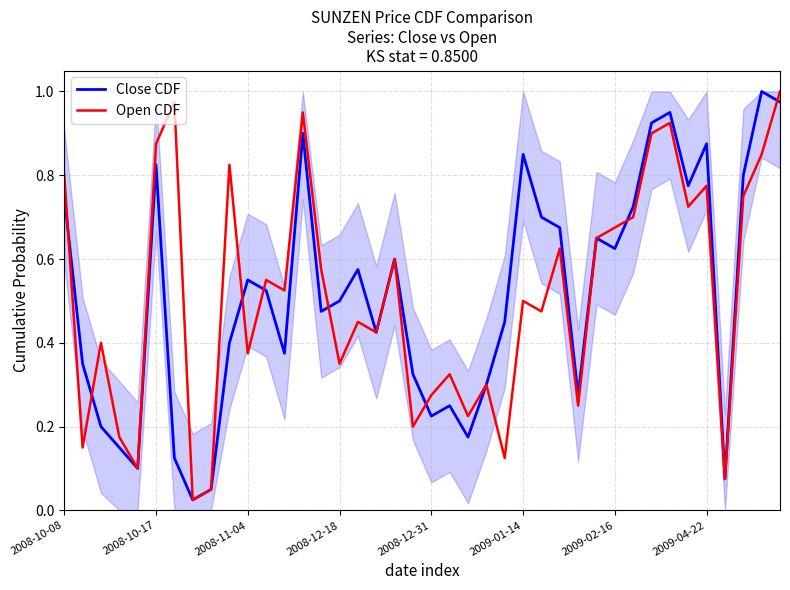

How many interior local peaks does the Close CDF series have?

11